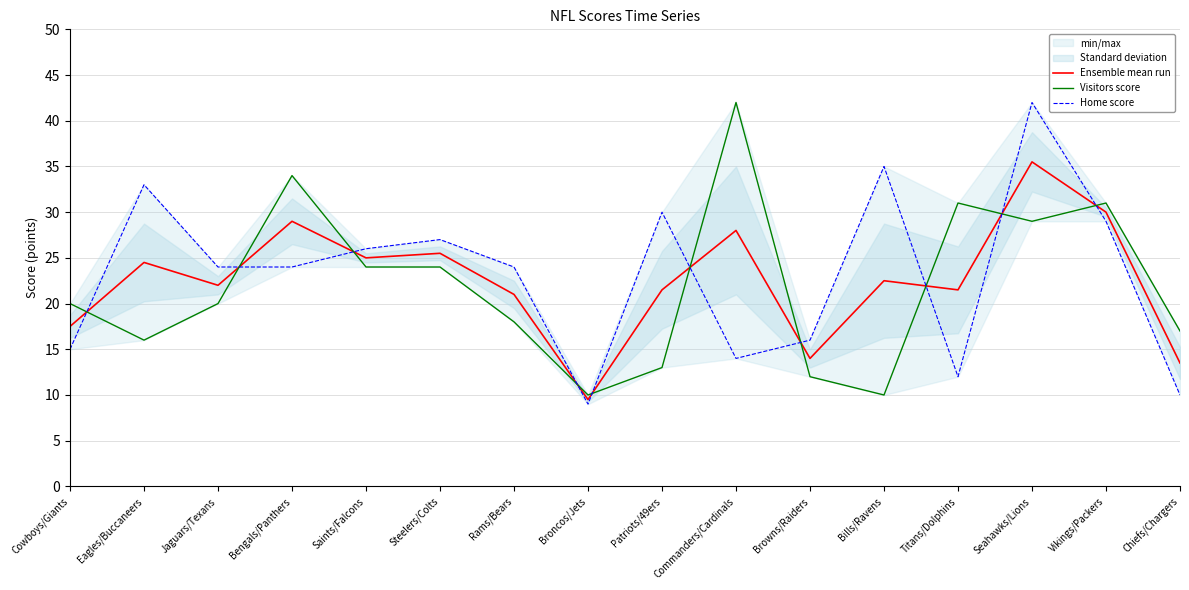

Rank the categories by Visitors score value from highest to lowest.

Commanders/Cardinals, Bengals/Panthers, Titans/Dolphins, Vikings/Packers, Seahawks/Lions, Saints/Falcons, Steelers/Colts, Cowboys/Giants, Jaguars/Texans, Rams/Bears, Chiefs/Chargers, Eagles/Buccaneers, Patriots/49ers, Browns/Raiders, Broncos/Jets, Bills/Ravens